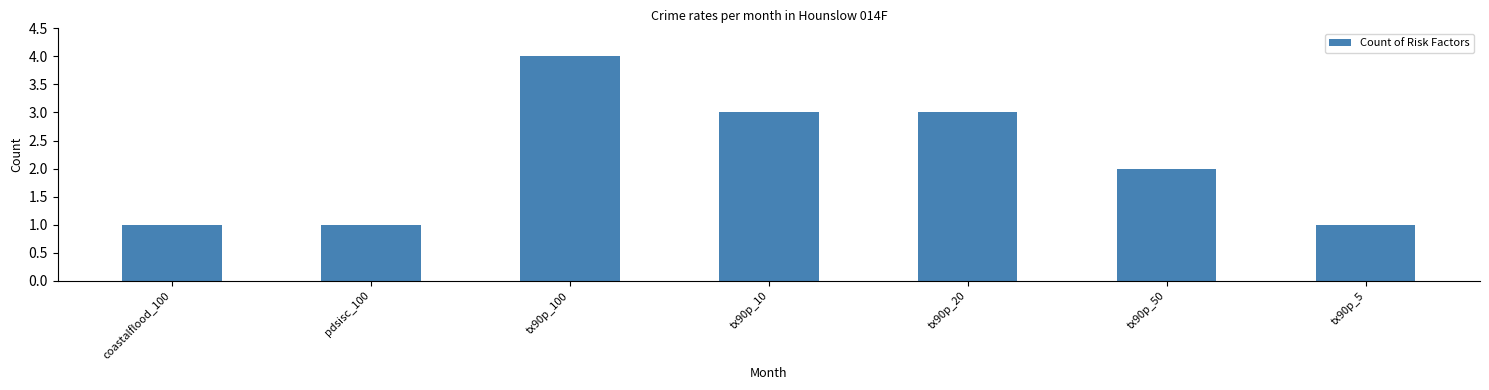

What is the label of the 4th bar from the right?

tx90p_10